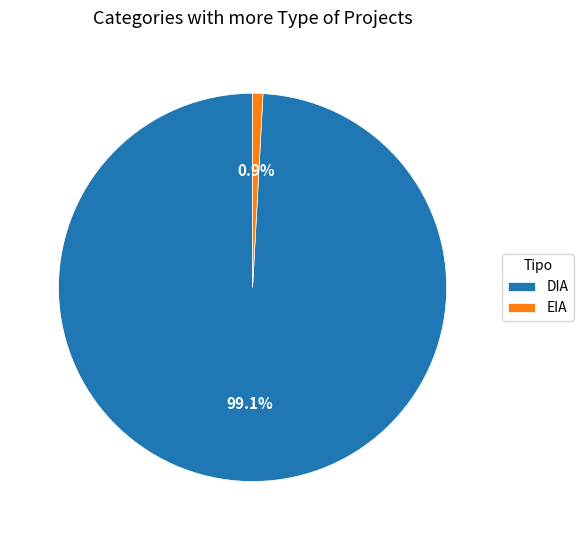

Is EIA the majority of the pie?

No